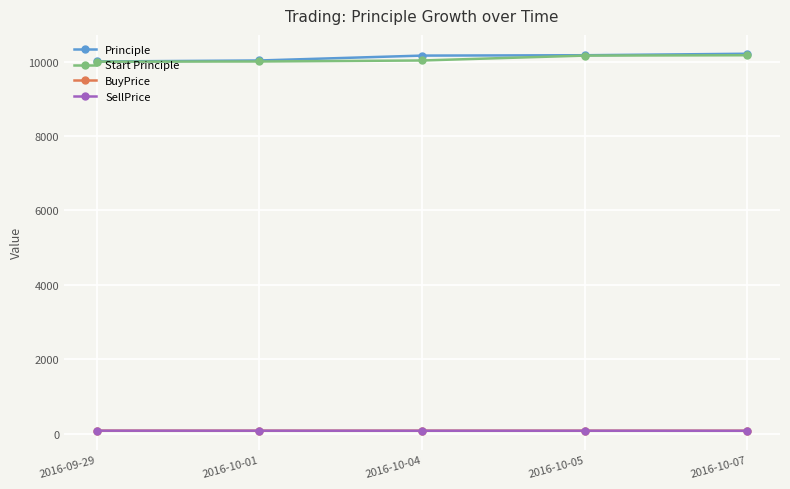

What is the label of the 5th point from the right?

2016-09-29